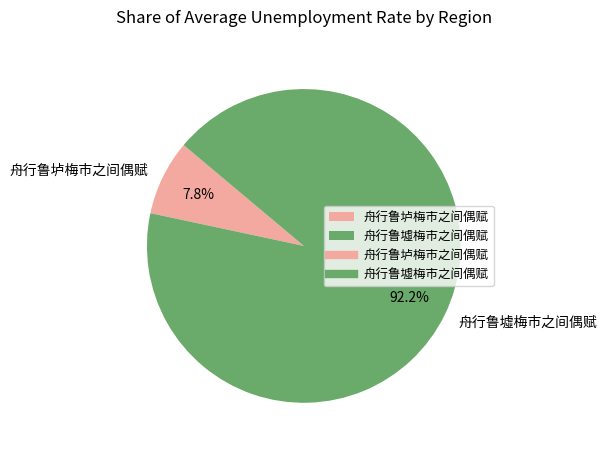

Which slice is the smallest?

舟行鲁垆梅市之间偶赋